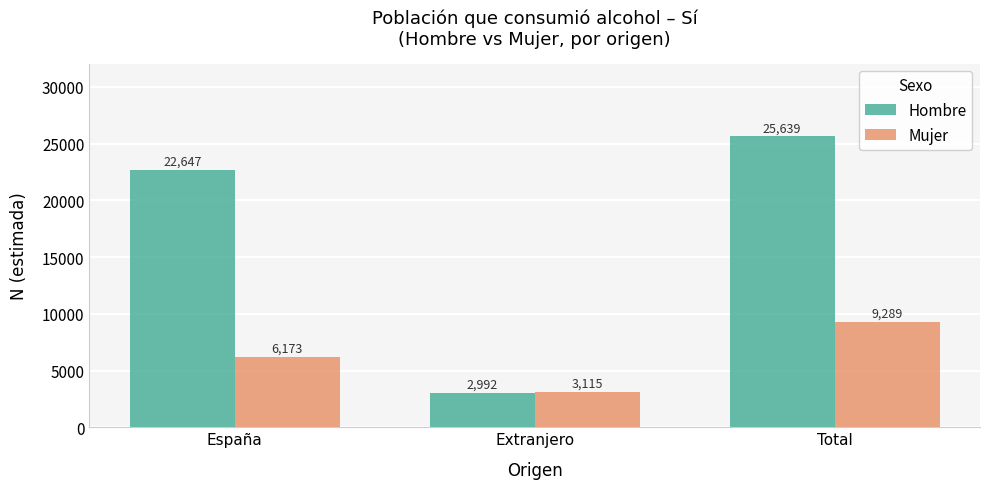

Reading left to right, list all the values displayed in this chart.

Hombre: 22647	2992	25639
Mujer: 6173	3115	9289